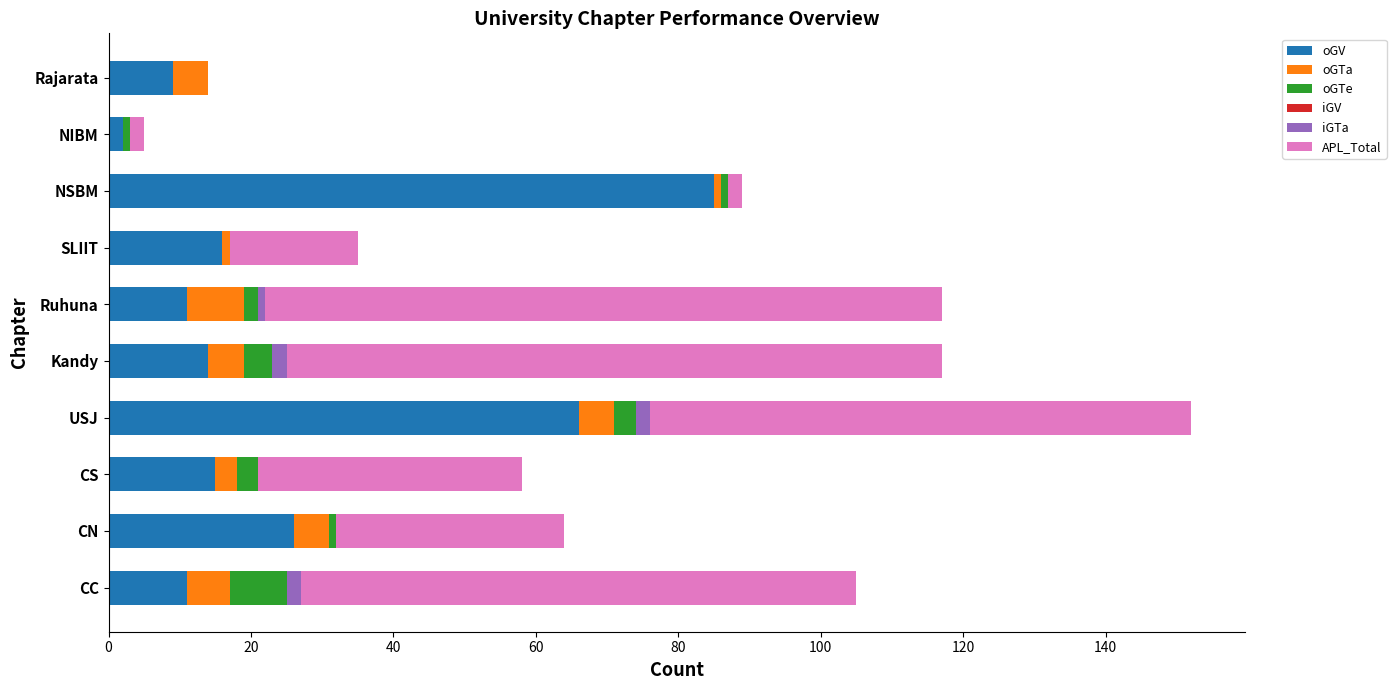

At which category is the sum across all series the highest?

USJ